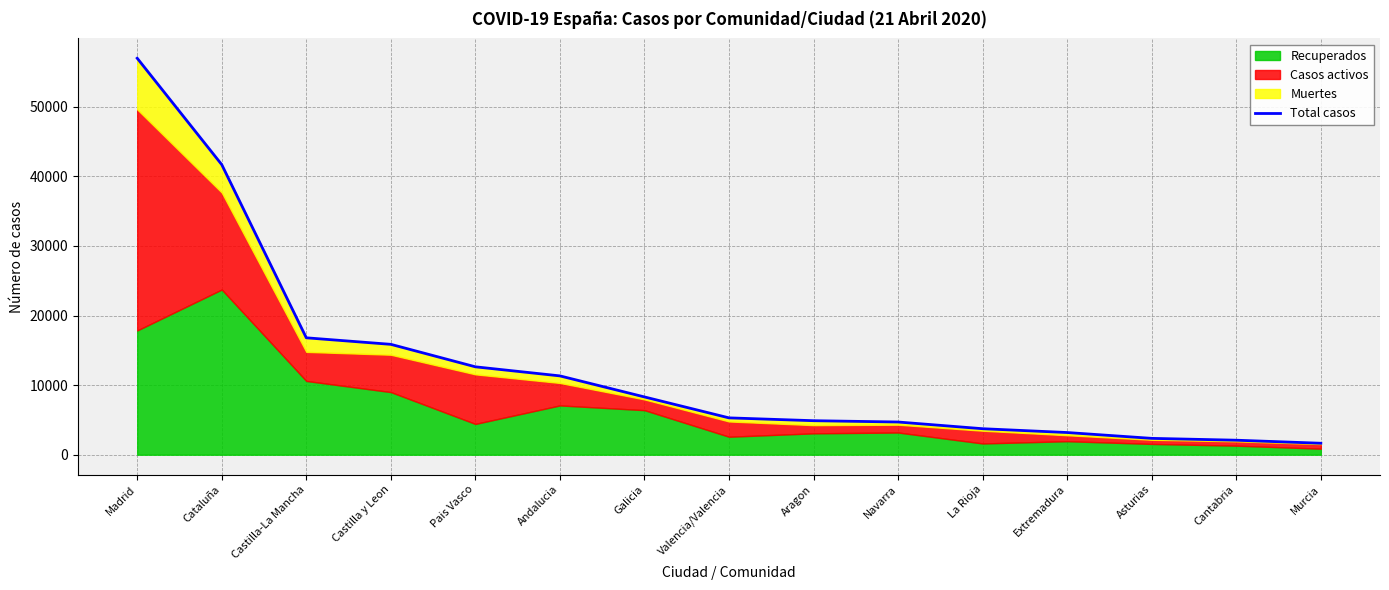

What is the difference between the maximum and minimum values?

55317